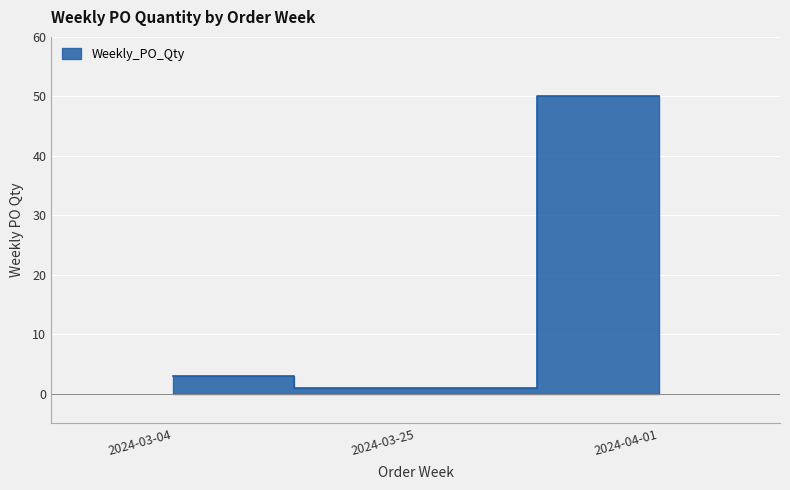

The chart shows a value of 1 at 2024-03-04. True or false?

False